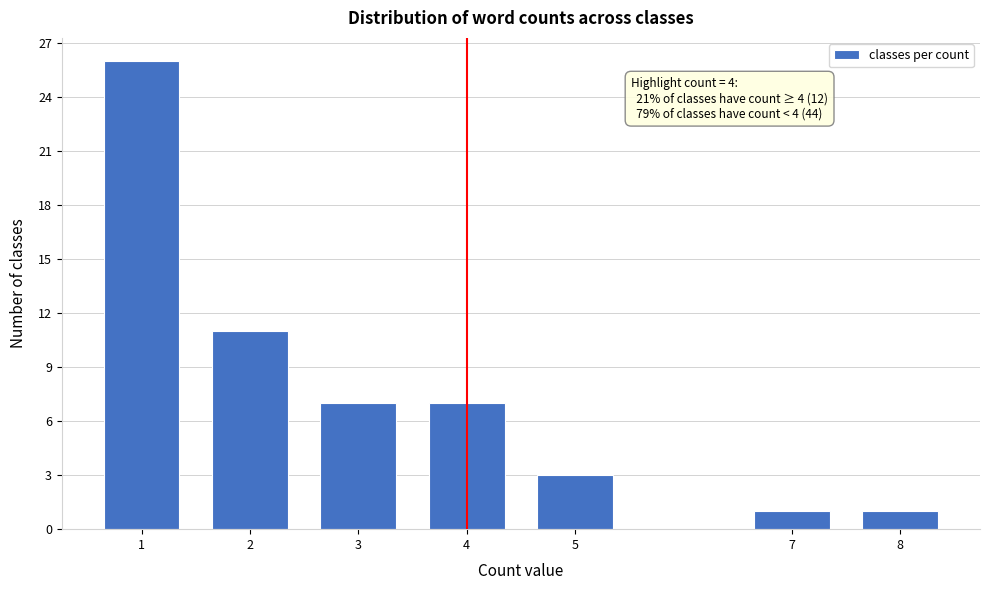

Reading right to left, what are all the values shown in this chart?

1	1	3	7	7	11	26